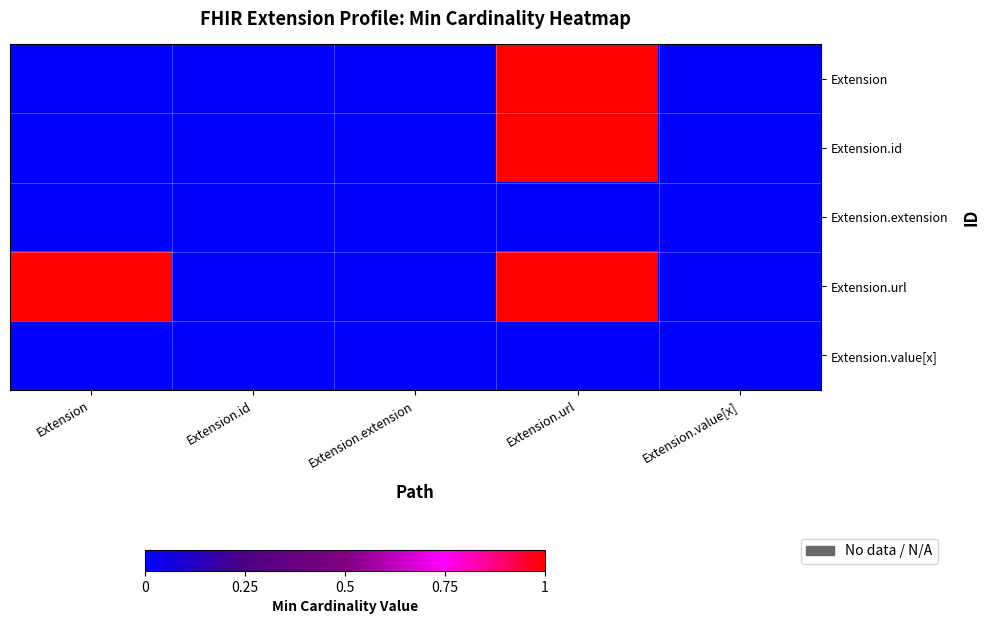

Which series has the largest range (max minus min)?

Extension